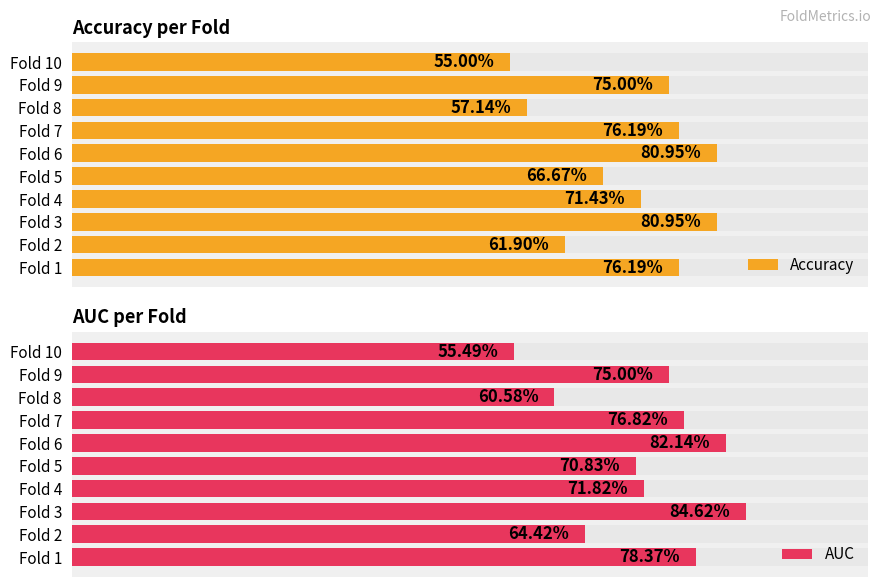

Is the value of AUC at Fold 5 greater than the value of Accuracy at Fold 2?

Yes